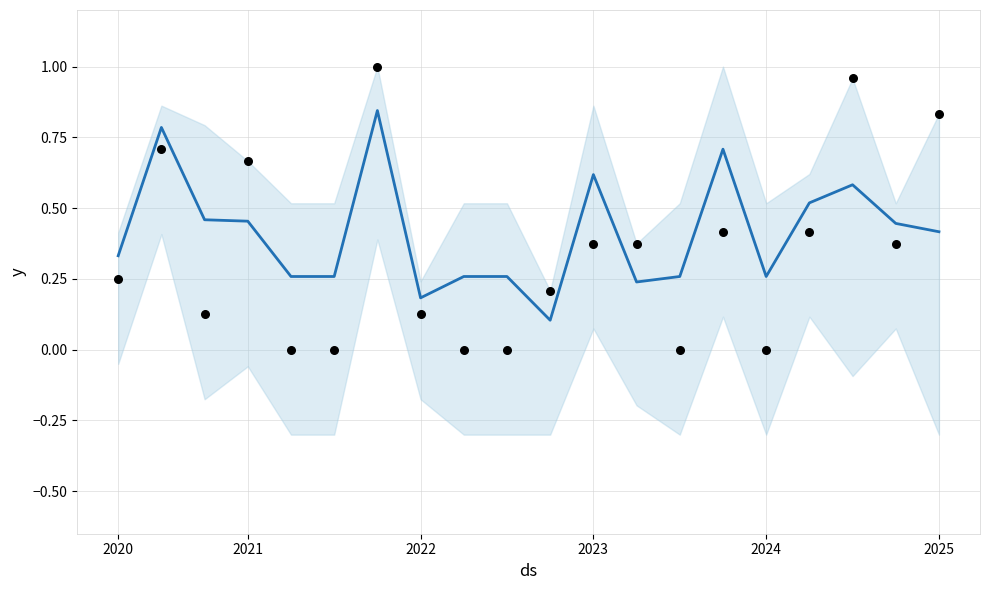

What is the total value across all series at 17?

1.5